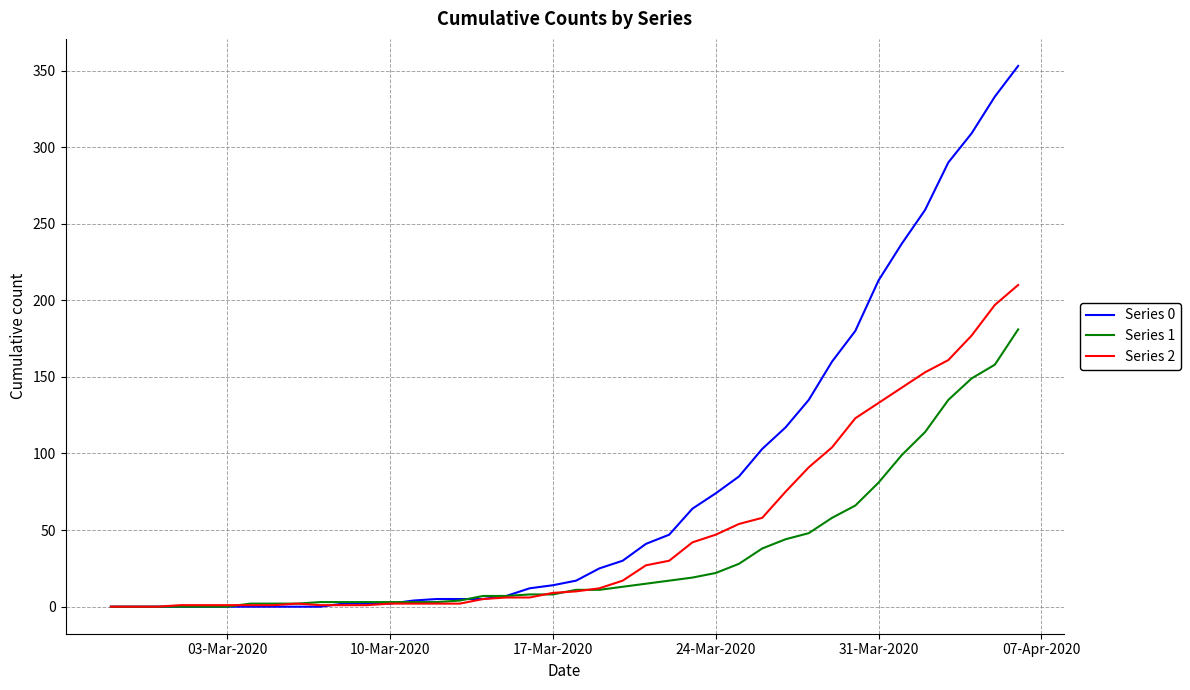

Rank the series by their maximum value, from highest to lowest.

Series 0, Series 2, Series 1